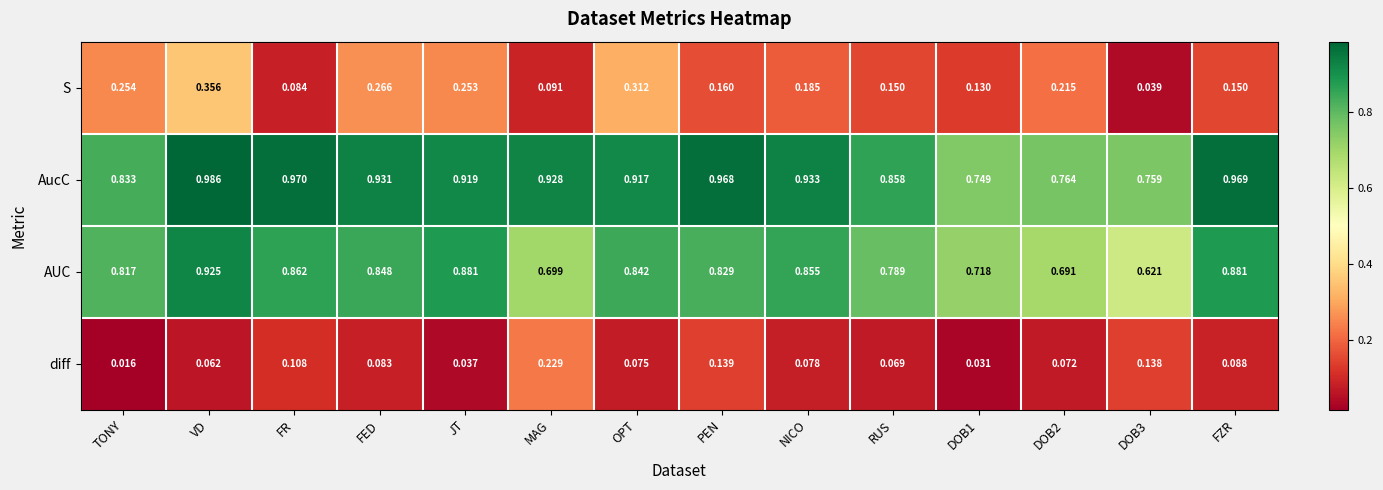

At how many categories does at least one series exceed 0?

14